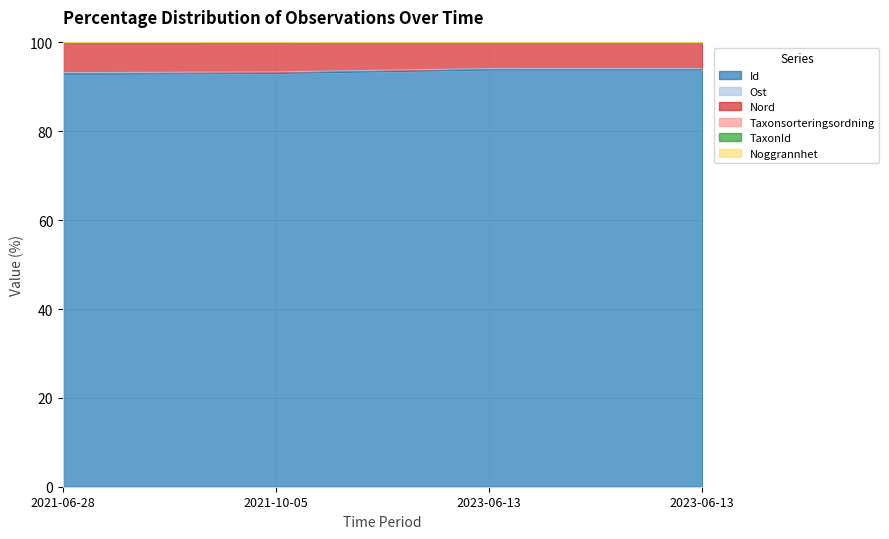

How many lines are shown in the chart?

6